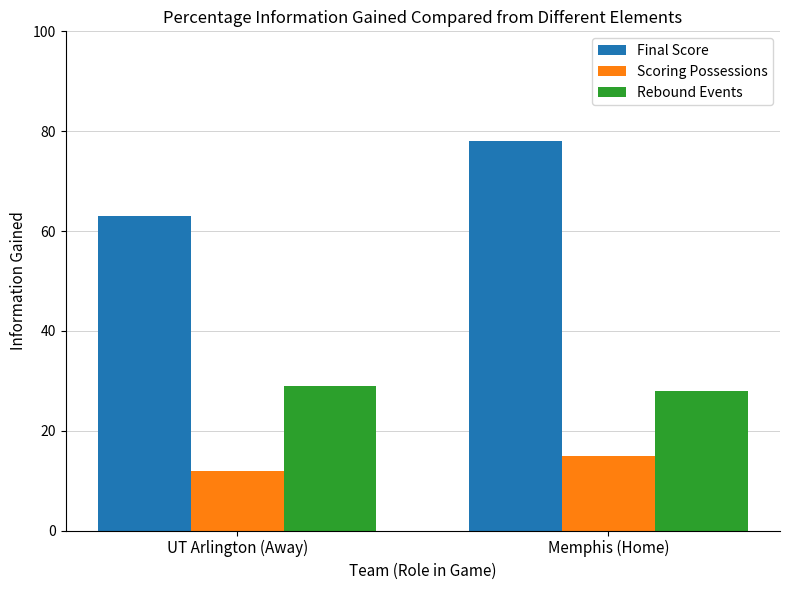

Which category has the lowest value in the Final Score series?

UT Arlington (Away)